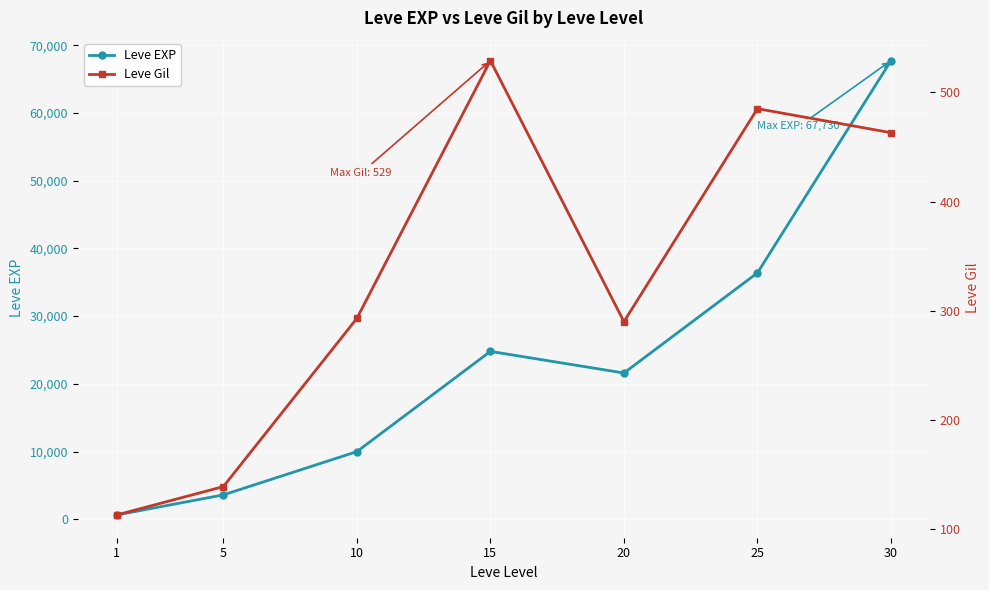

What is the minimum value shown in the chart?

113